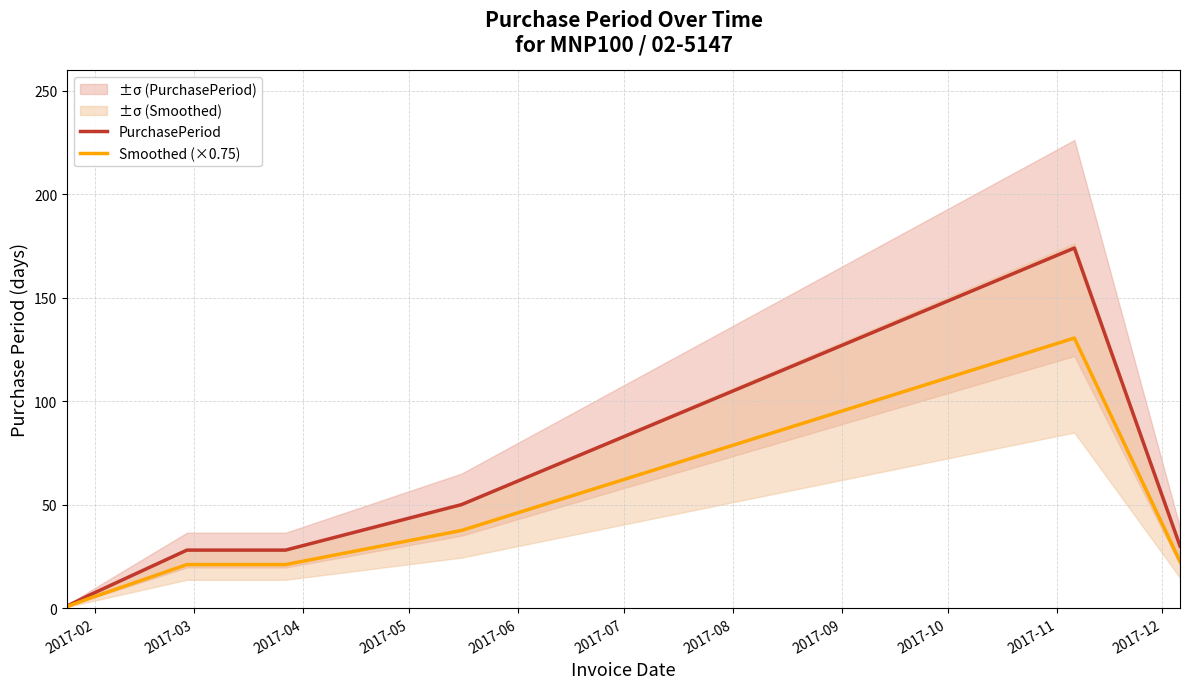

What is the highest value of the Smoothed (×0.75) series?

130.5